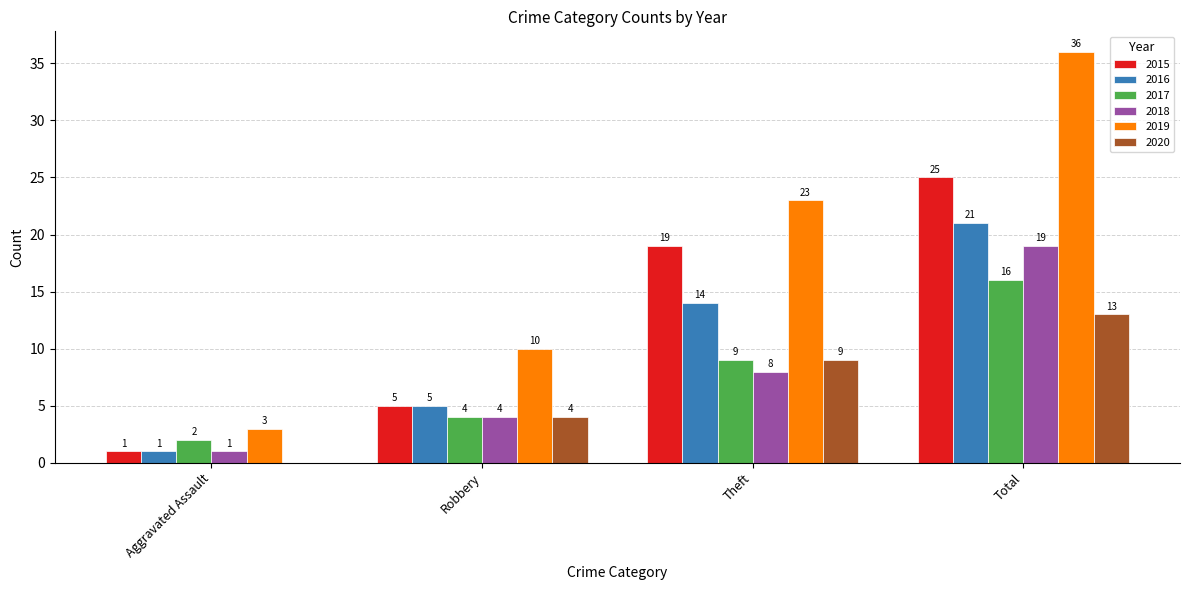

How many series are shown in this chart?

6